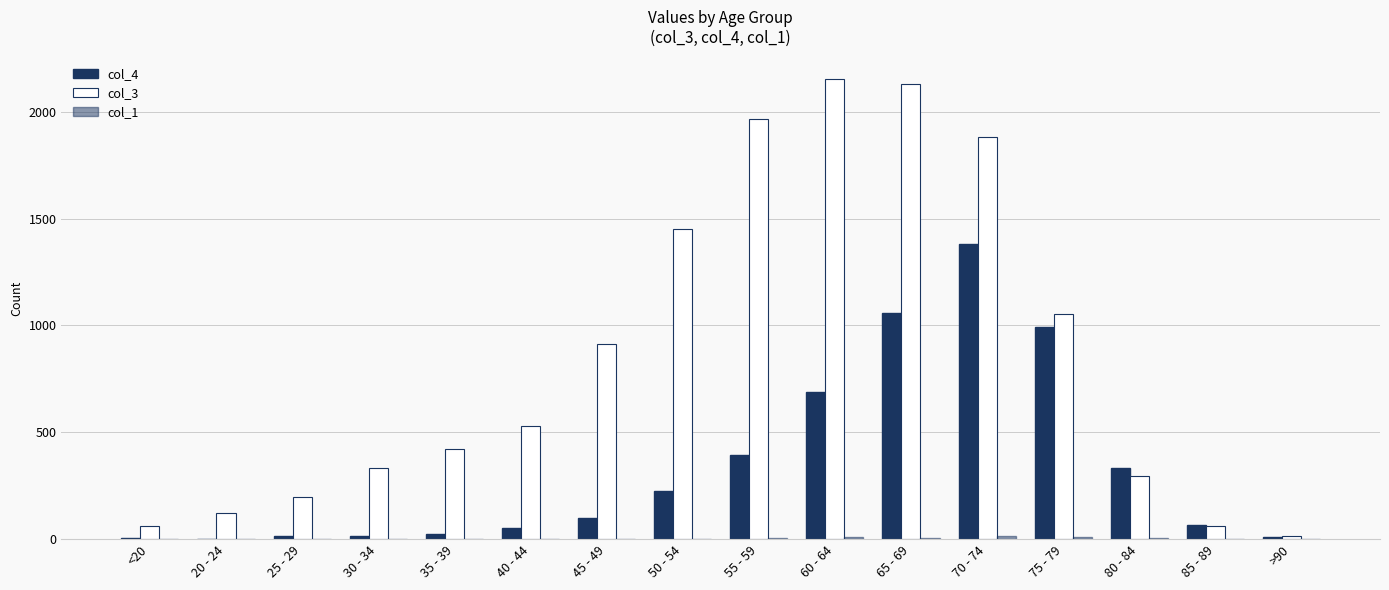

Which series has the widest spread of values?

col_3